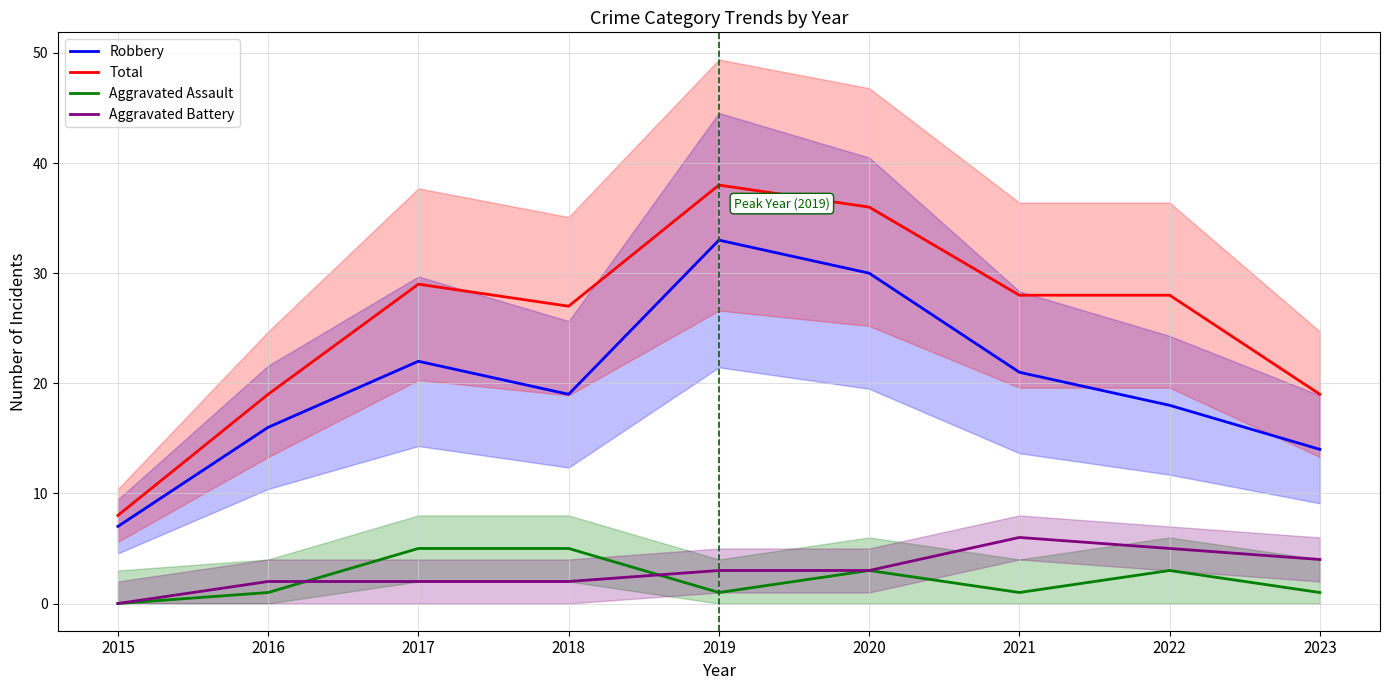

What is the difference between the second highest and second lowest values in the Robbery series?

16